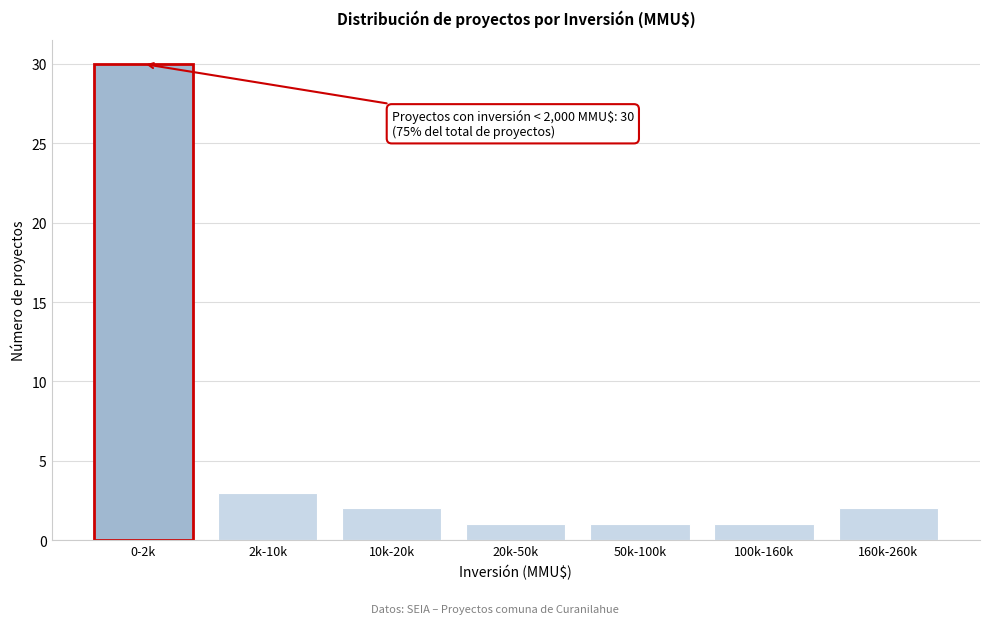

Reading left to right, what are all the values shown in this chart?

30	3	2	1	1	1	2